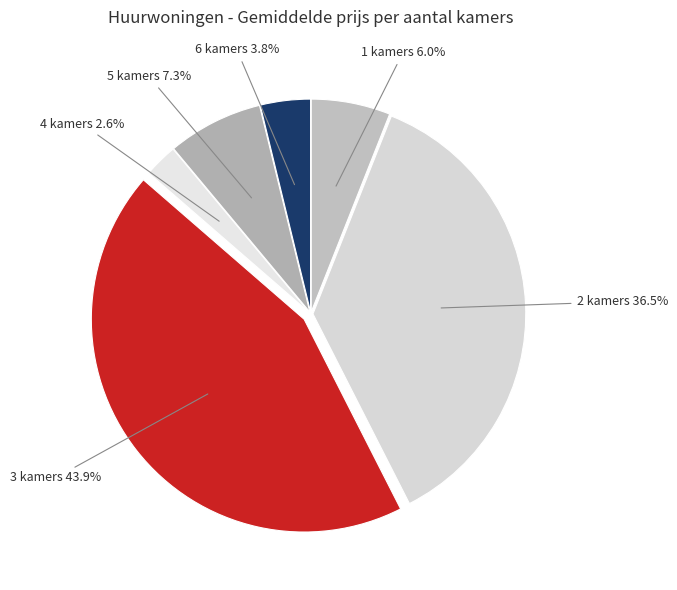

To the nearest percent, what is the average slice percentage?

17%